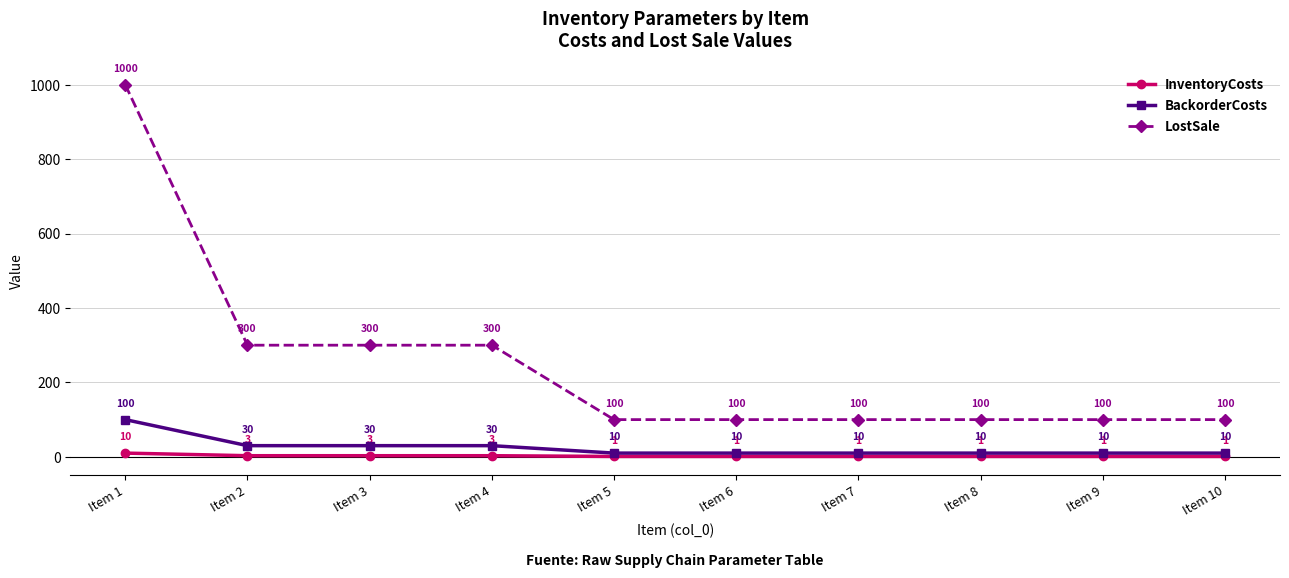

What is the difference between the highest and lowest values at Item 4?

297